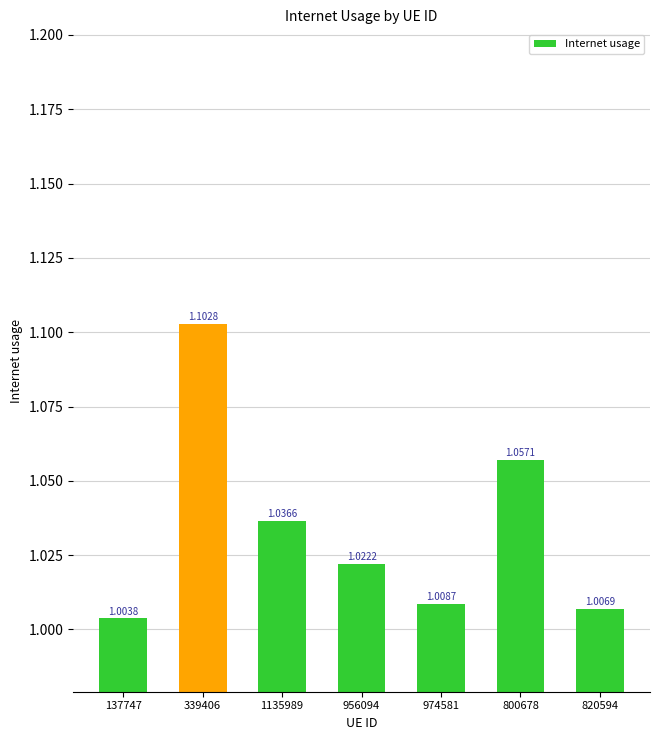

What is the sum of the values at 820594 and 956094?

2.0